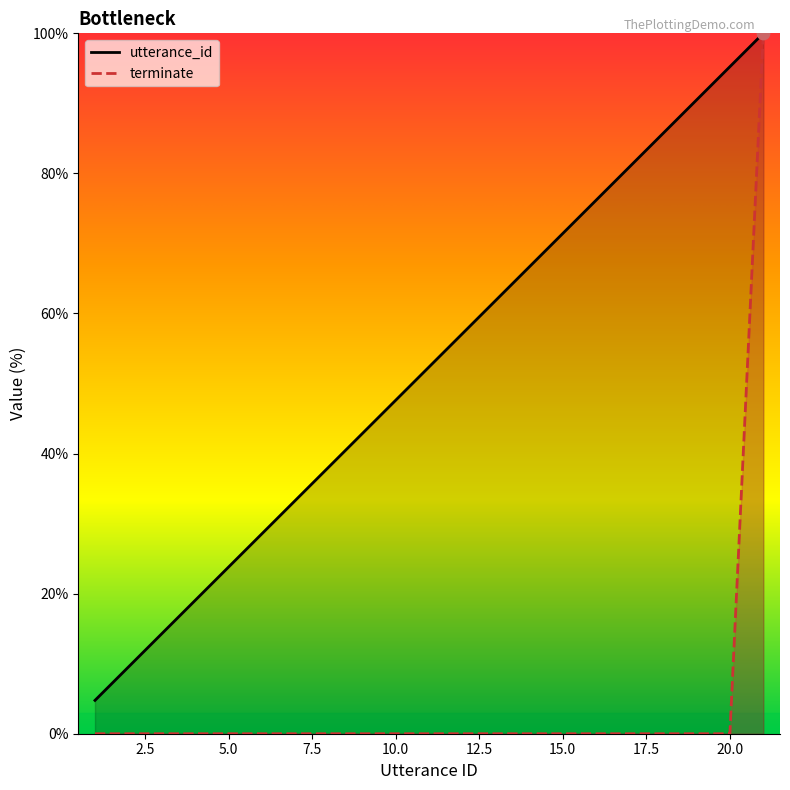

Which series contains the highest Y value?

utterance_id